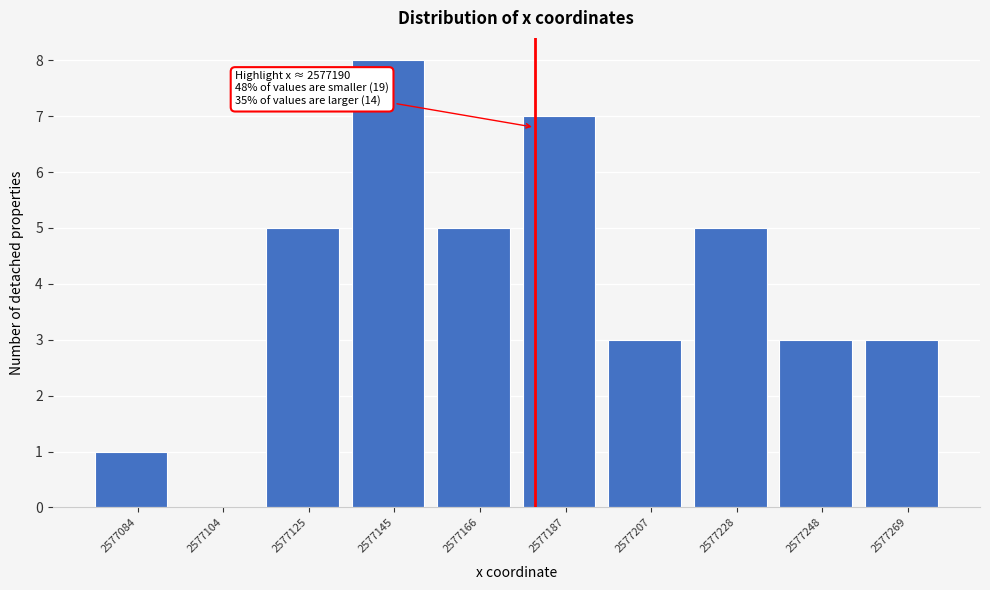

What is the change in value from 2577104 to 2577248?

+3